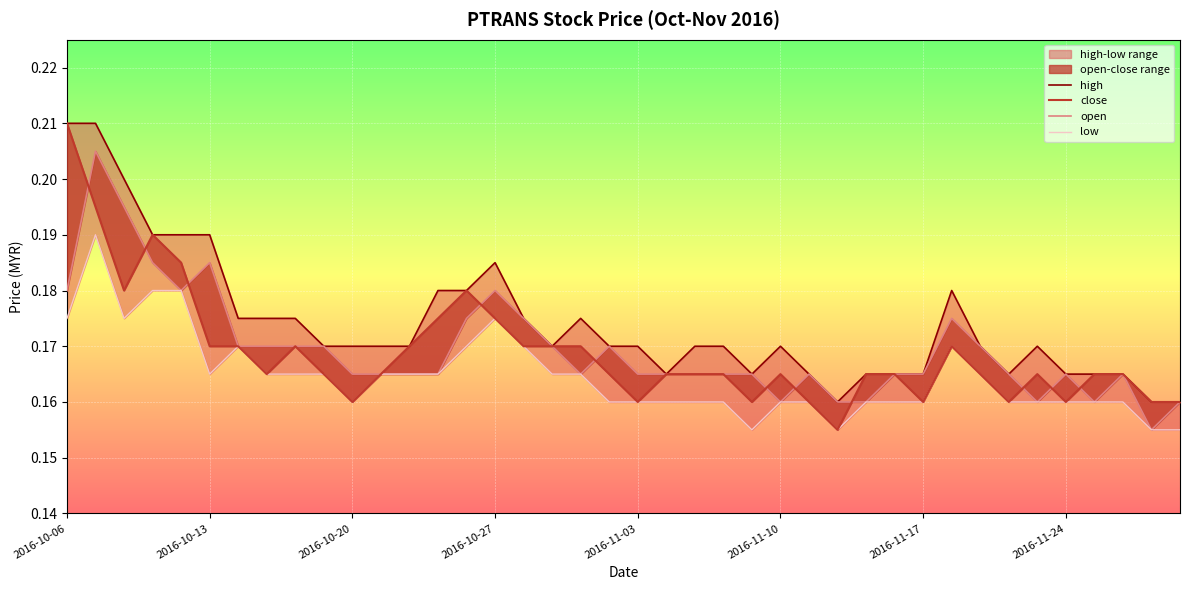

At which category does the chart reach its peak across all series?

2016-10-06